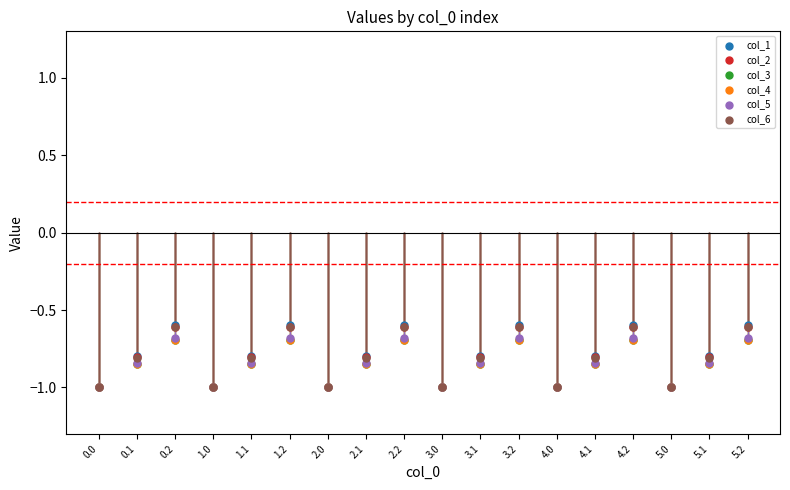

What are all the series names shown in the legend?

col_1, col_2, col_3, col_4, col_5, col_6